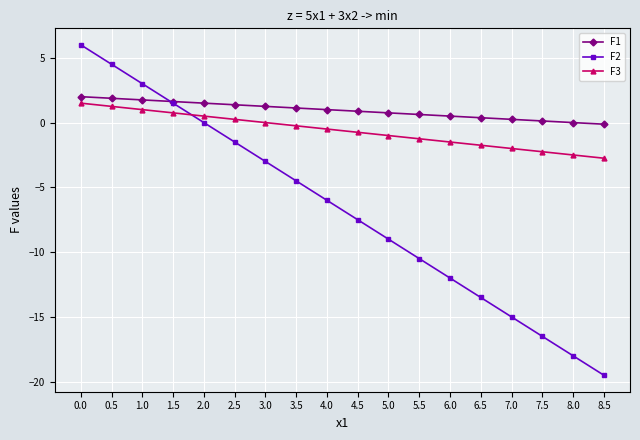

Does the chart have visible grid lines?

Yes